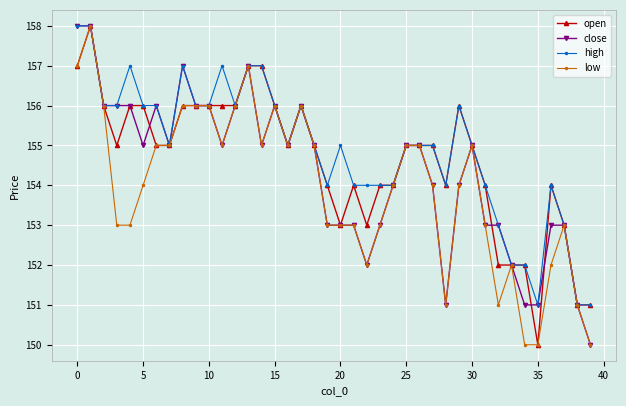

Reading left to right, extract all data points from this chart.

open: 157	158	156	155	156	156	155	155	156	156	156	156	156	157	157	156	155	156	155	154	153	154	153	154	154	155	155	155	154	156	155	154	152	152	152	150	154	153	151	151
close: 158	158	156	156	156	155	156	155	157	156	156	155	156	157	155	156	155	156	155	153	153	153	152	153	154	155	155	154	151	154	155	153	153	152	151	151	153	153	151	150
high: 158	158	156	156	157	156	156	155	157	156	156	157	156	157	157	156	155	156	155	154	155	154	154	154	154	155	155	155	154	156	155	154	153	152	152	151	154	153	151	151
low: 157	158	156	153	153	154	155	155	156	156	156	155	156	157	155	156	155	156	155	153	153	153	152	153	154	155	155	154	151	154	155	153	151	152	150	150	152	153	151	150